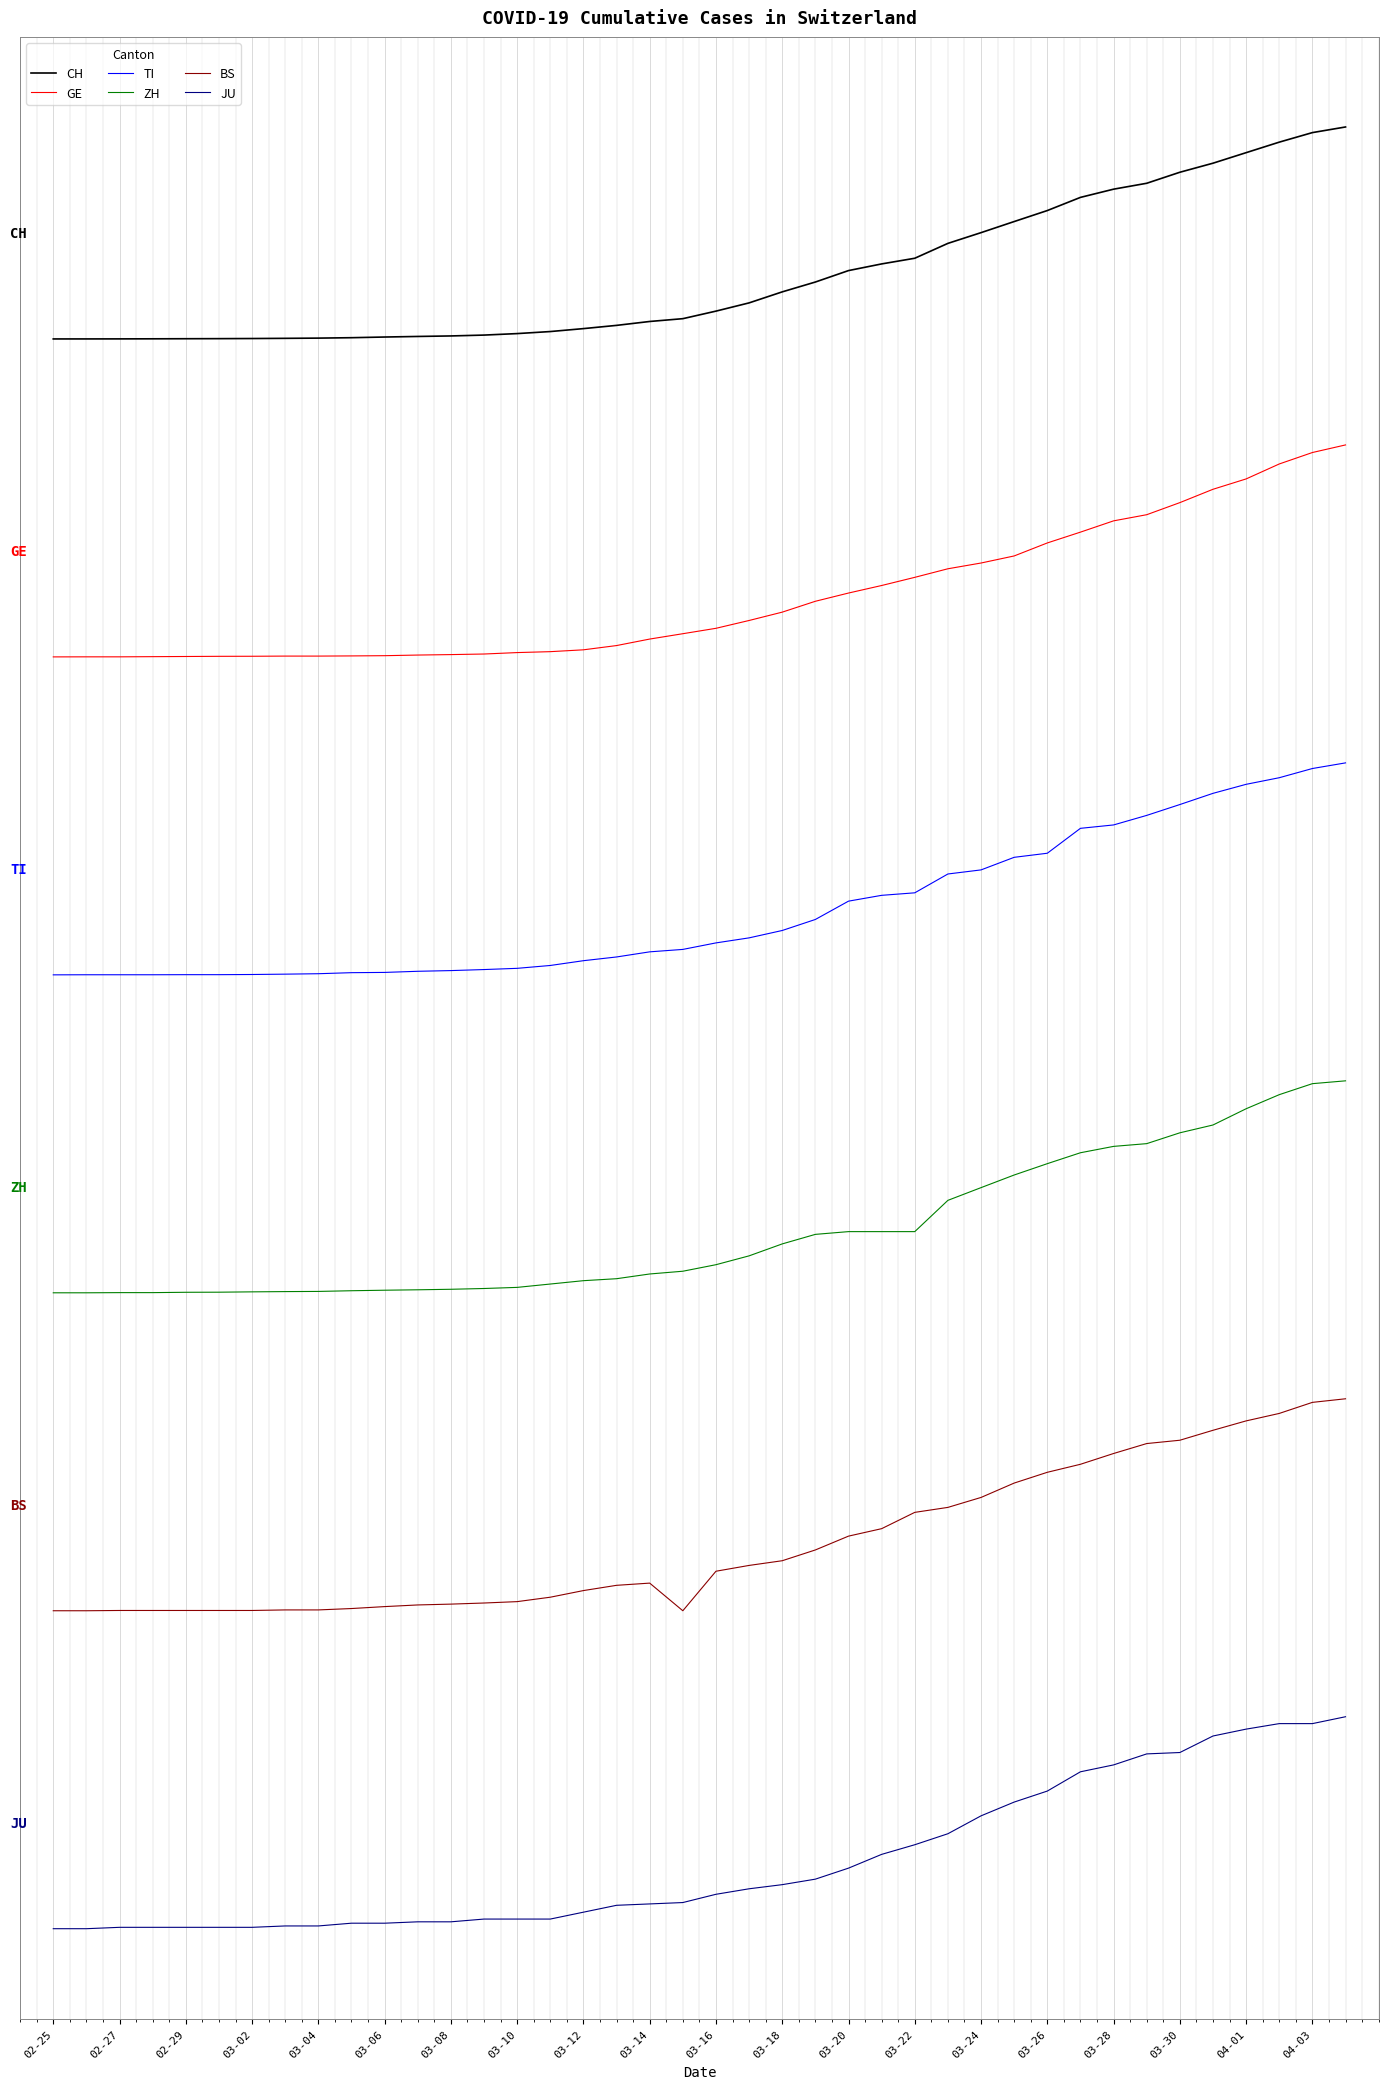

Which series has the largest total across all categories?

CH